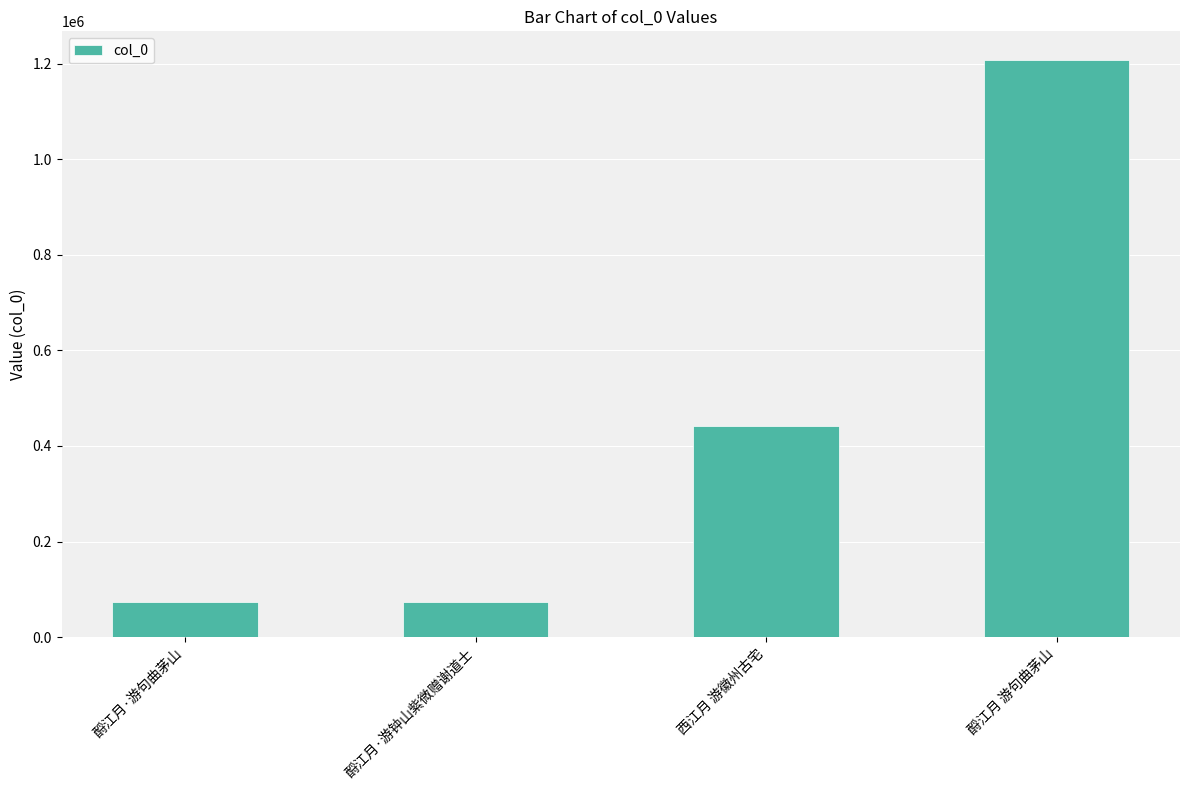

How many bars are there in total?

4